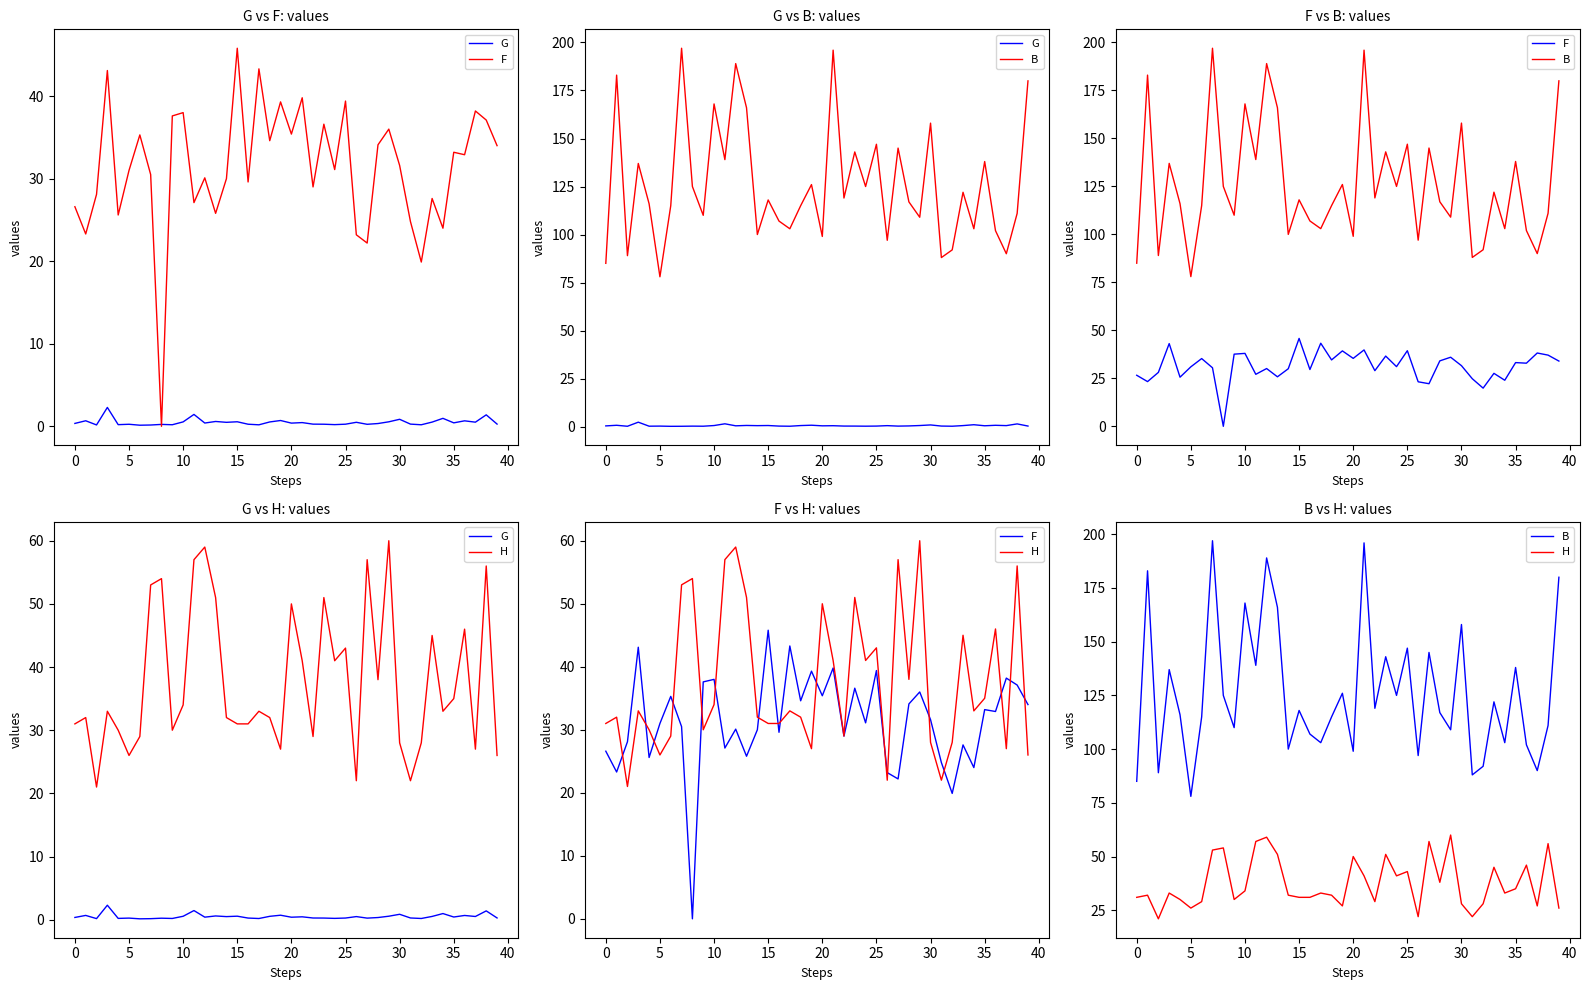

Does the chart have visible grid lines?

No